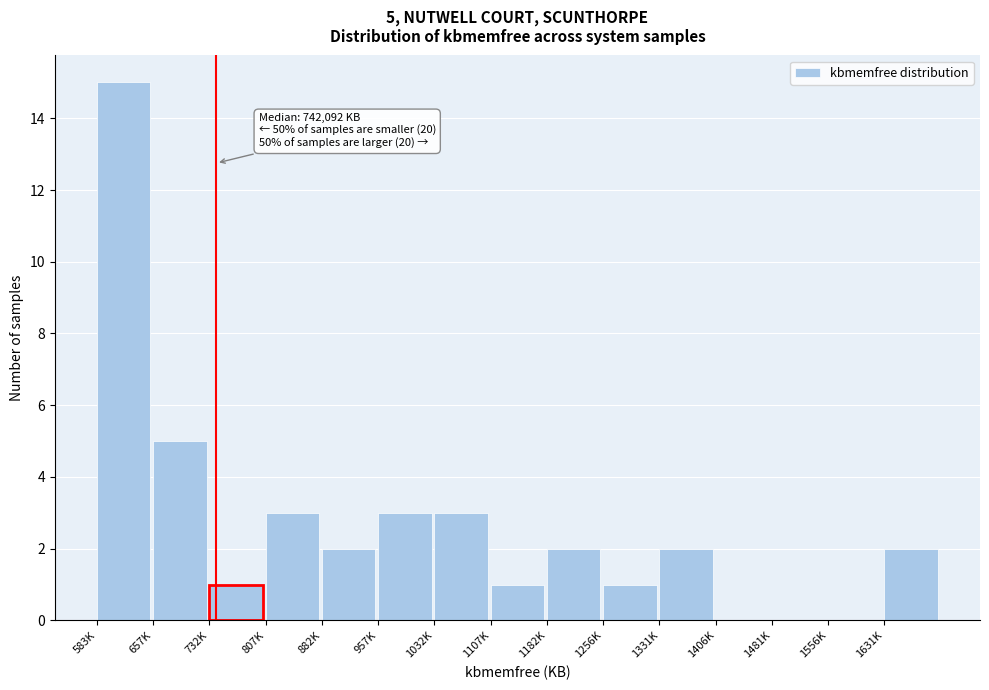

Reading left to right, what are all the values shown in this chart?

583K=15	657K=5	732K=1	807K=3	882K=2	957K=3	1032K=3	1107K=1	1182K=2	1256K=1	1331K=2	1406K=0	1481K=0	1556K=0	1631K=2